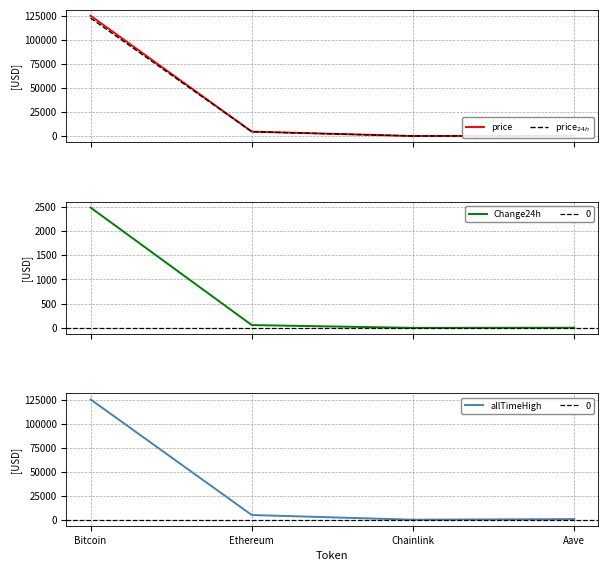

The value of price at Aave is 290.3. True or false?

True